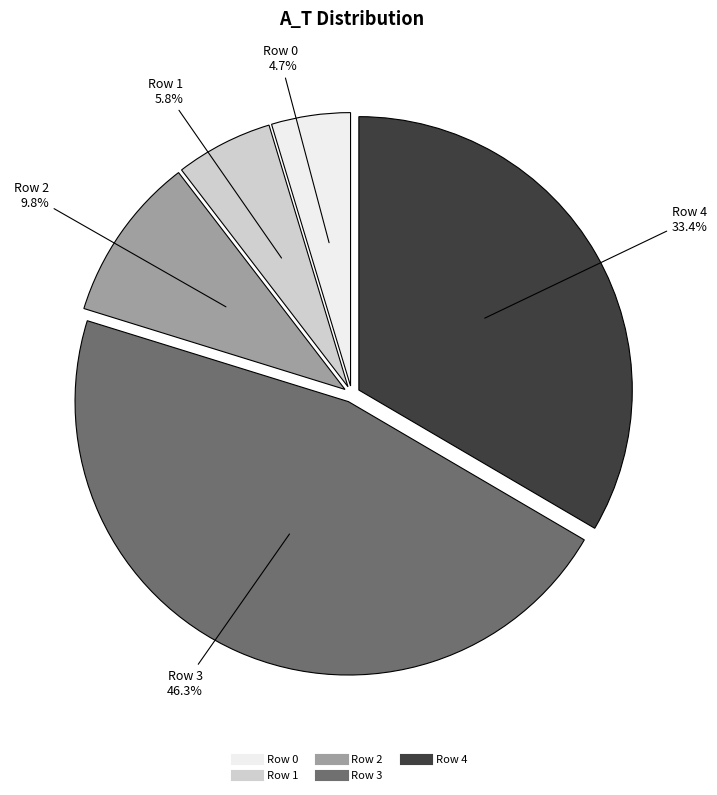

Is there any slice that represents more than half of the pie?

No